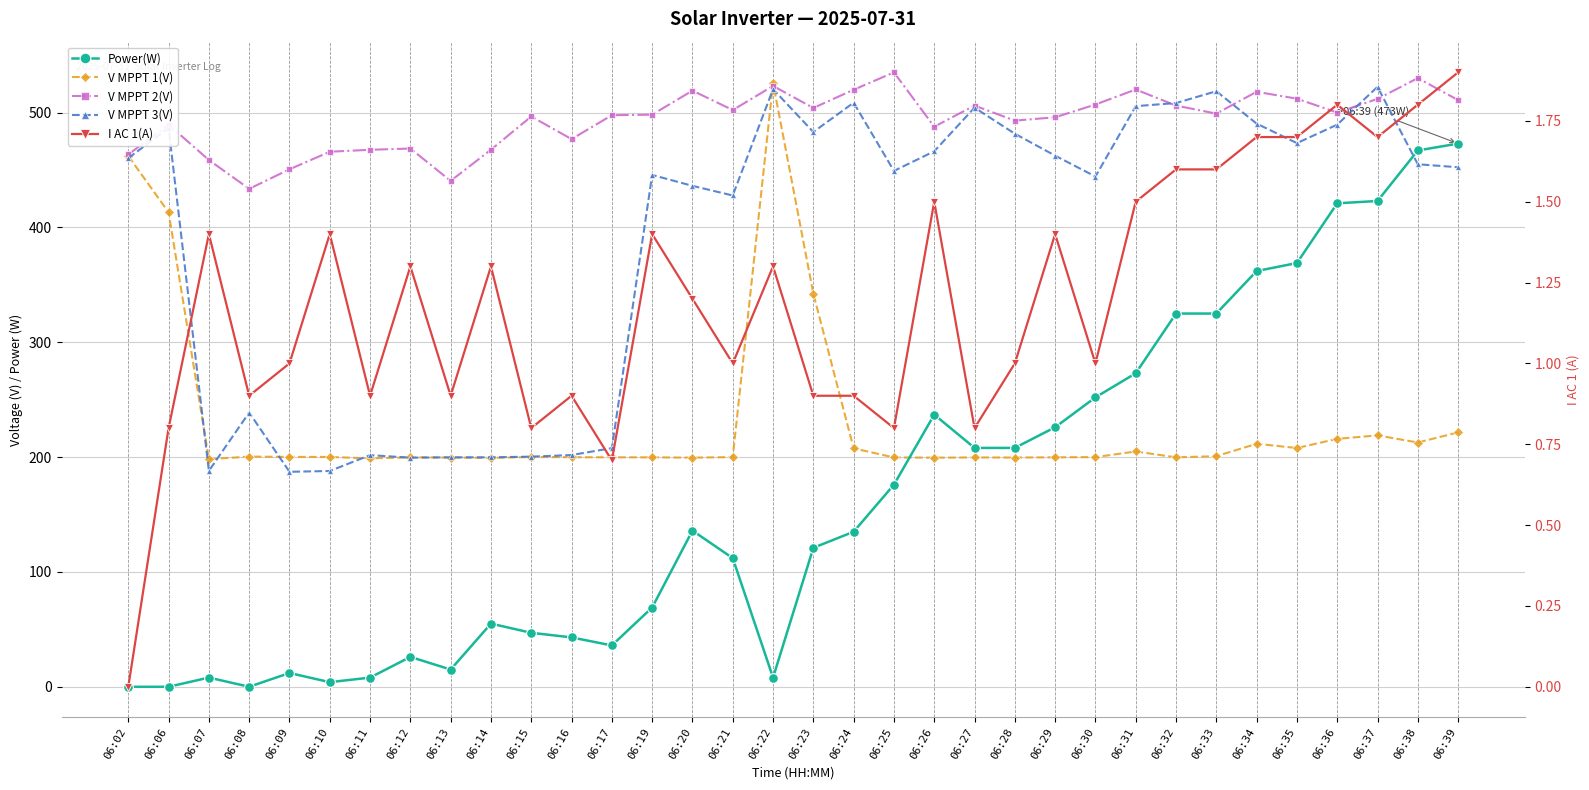

What is the maximum value for V MPPT 2(V)?

535.0